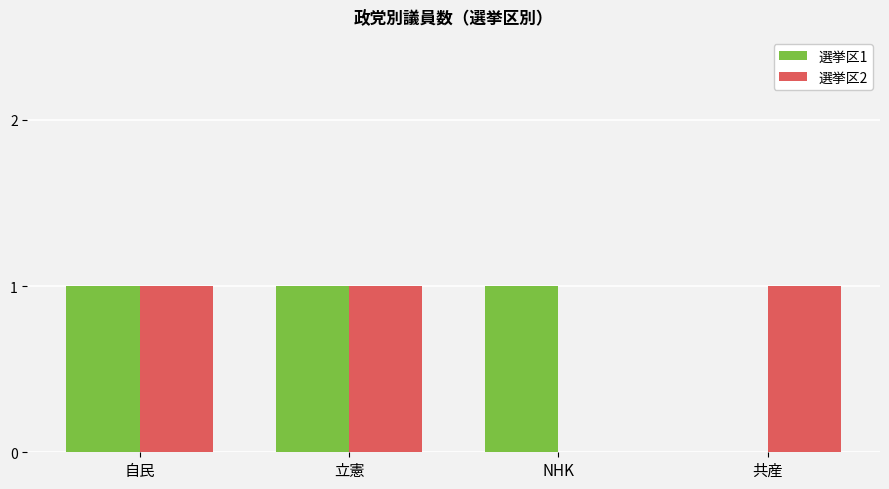

Is it true that 選挙区1 equals 1 at 自民?

True